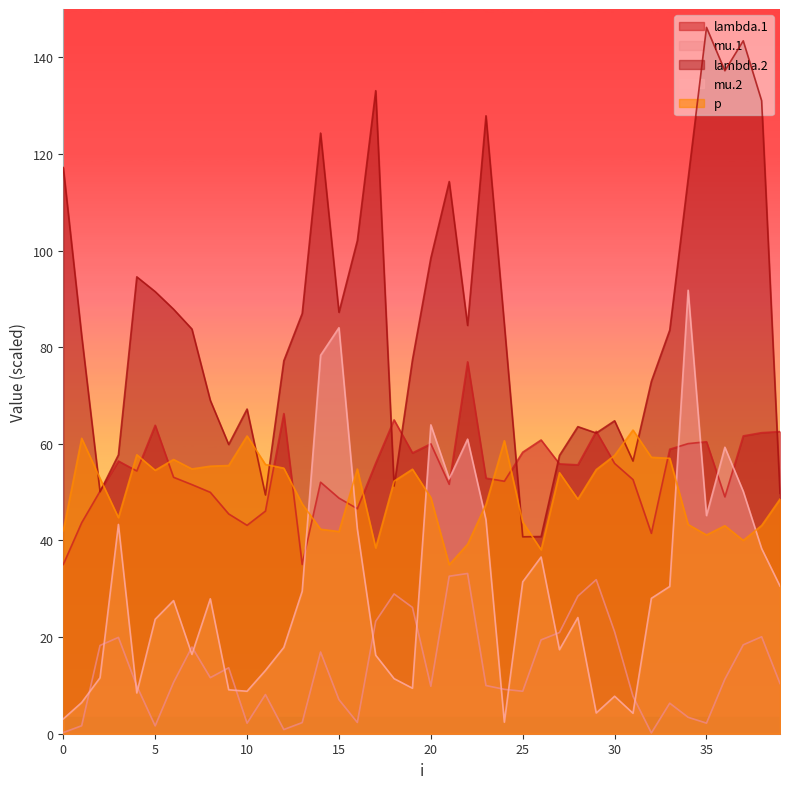

Does the chart have visible grid lines?

No